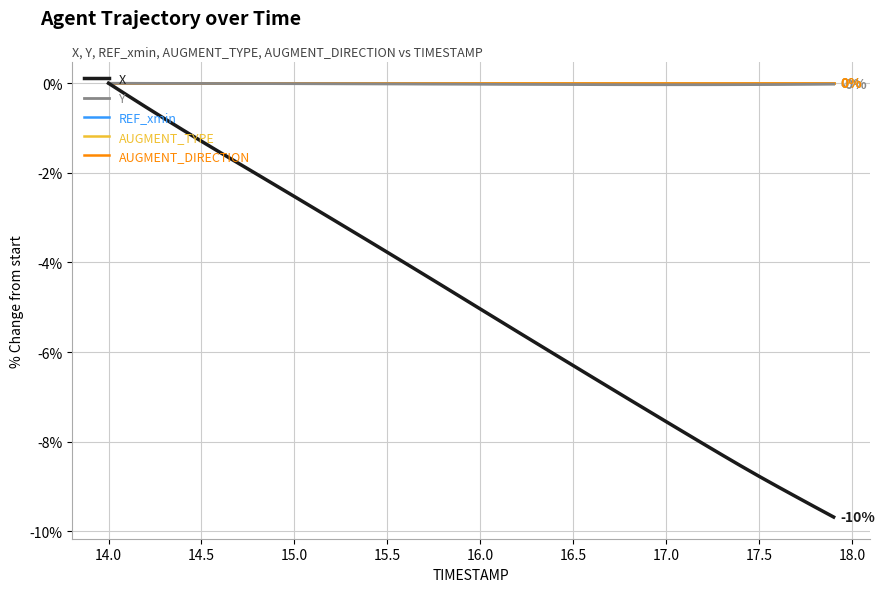

Reading left to right, extract all data points from this chart.

X: 0.0	-0.3	-0.5	-0.8	-1.0	-1.3	-1.5	-1.8	-2.0	-2.3	-2.5	-2.8	-3.0	-3.3	-3.5	-3.8	-4.0	-4.3	-4.5	-4.8	-5.0	-5.3	-5.5	-5.8	-6.1	-6.3	-6.6	-6.8	-7.1	-7.3	-7.6	-7.8	-8.0	-8.3	-8.5	-8.8	-9.0	-9.2	-9.5	-9.7
Y: 0.0	-0.0	-0.0	-0.0	-0.0	-0.0	-0.0	-0.0	-0.0	-0.0	-0.0	-0.0	-0.0	-0.0	-0.0	-0.0	-0.0	-0.0	-0.0	-0.0	-0.0	-0.0	-0.0	-0.0	-0.0	-0.0	-0.0	-0.0	-0.0	-0.0	-0.0	-0.0	-0.0	-0.0	-0.0	-0.0	-0.0	-0.0	-0.0	-0.0
REF_xmin: 0.0	0.0	0.0	0.0	0.0	0.0	0.0	0.0	0.0	0.0	0.0	0.0	0.0	0.0	0.0	0.0	0.0	0.0	0.0	0.0	0.0	0.0	0.0	0.0	0.0	0.0	0.0	0.0	0.0	0.0	0.0	0.0	0.0	0.0	0.0	0.0	0.0	0.0	0.0	0.0
AUGMENT_TYPE: 0.0	0.0	0.0	0.0	0.0	0.0	0.0	0.0	0.0	0.0	0.0	0.0	0.0	0.0	0.0	0.0	0.0	0.0	0.0	0.0	0.0	0.0	0.0	0.0	0.0	0.0	0.0	0.0	0.0	0.0	0.0	0.0	0.0	0.0	0.0	0.0	0.0	0.0	0.0	0.0
AUGMENT_DIRECTION: 0.0	0.0	0.0	0.0	0.0	0.0	0.0	0.0	0.0	0.0	0.0	0.0	0.0	0.0	0.0	0.0	0.0	0.0	0.0	0.0	0.0	0.0	0.0	0.0	0.0	0.0	0.0	0.0	0.0	0.0	0.0	0.0	0.0	0.0	0.0	0.0	0.0	0.0	0.0	0.0